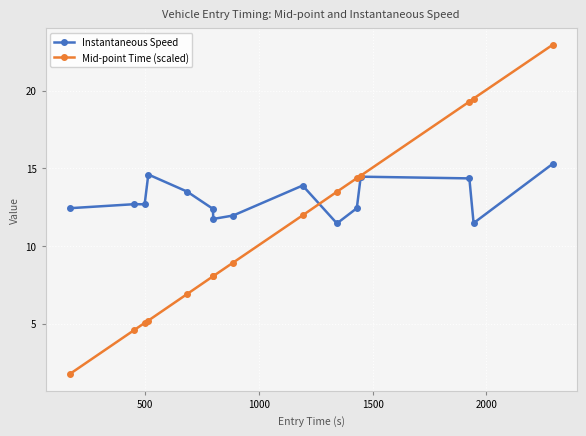

After their last crossing, which series has the higher values: Mid-point Time (scaled) or Instantaneous Speed?

Mid-point Time (scaled)